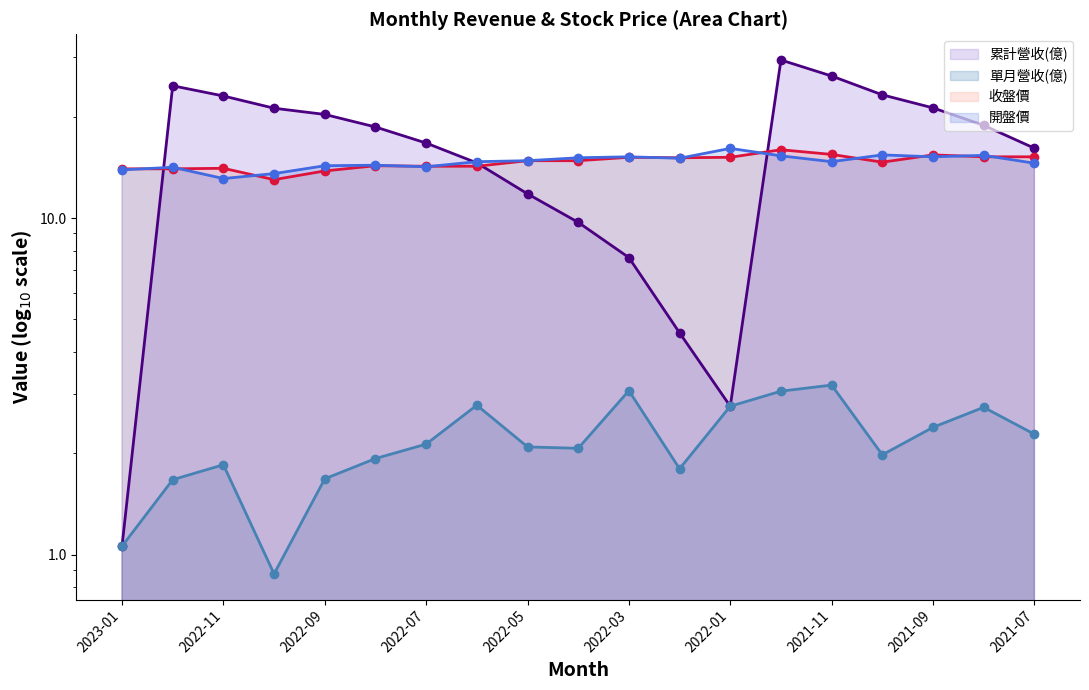

Where is 單月營收(億) nearest to the value 2?

2021-10